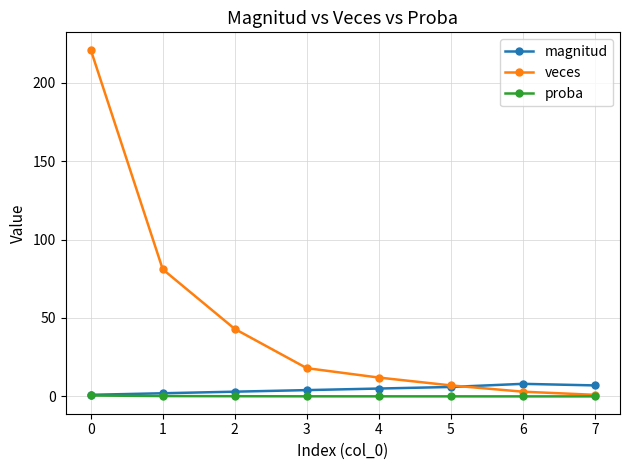

What is the maximum value for magnitud?

8.0